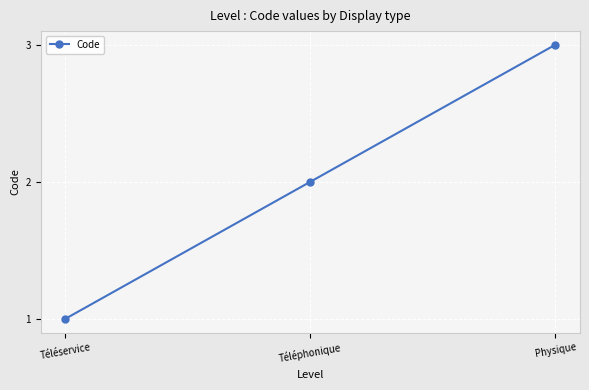

List the labels in order of value, smallest first.

Téléservice, Téléphonique, Physique